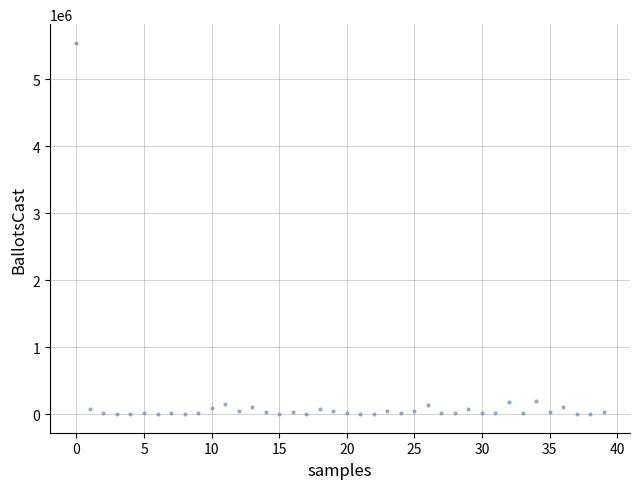

What is the range of Y values (max minus min)?

5541138